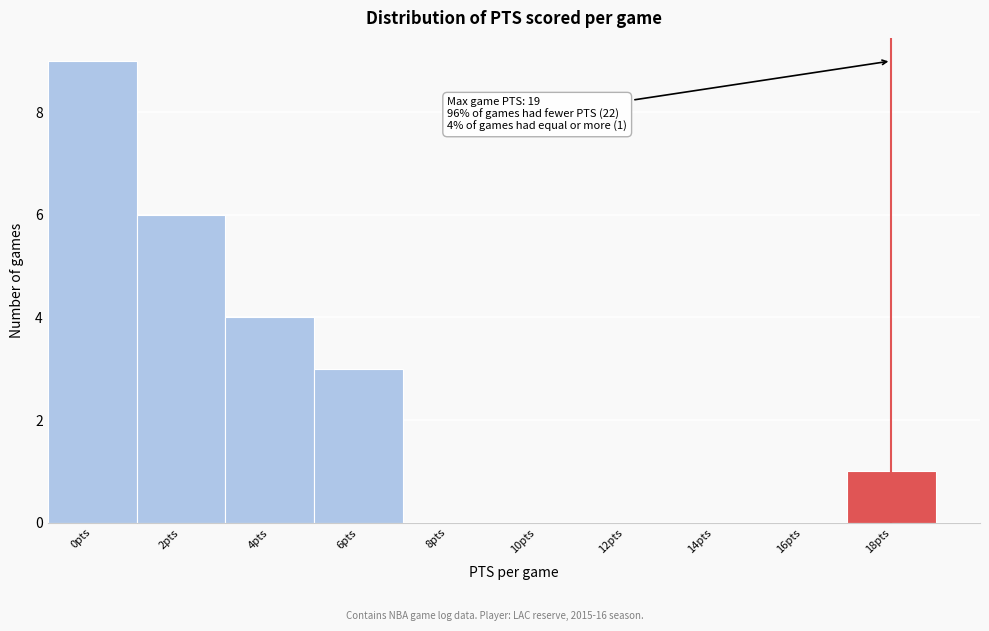

Reading left to right, extract all data points from this chart.

0pts=9	2pts=6	4pts=4	6pts=3	8pts=0	10pts=0	12pts=0	14pts=0	16pts=0	18pts=1